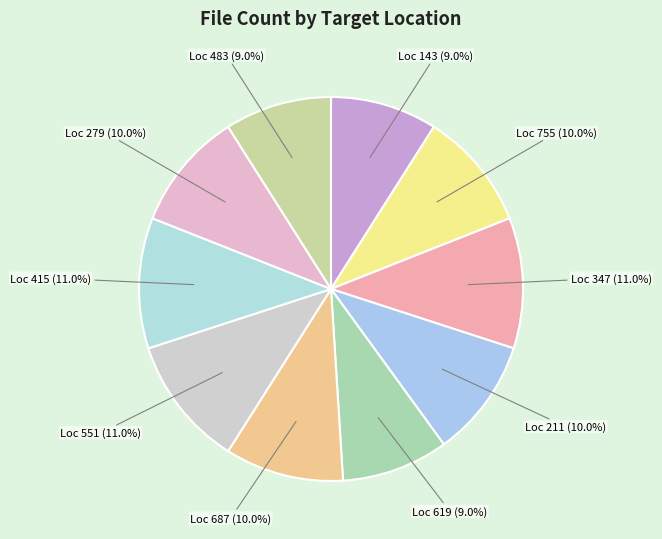

Is Loc 551 the majority of the pie?

No